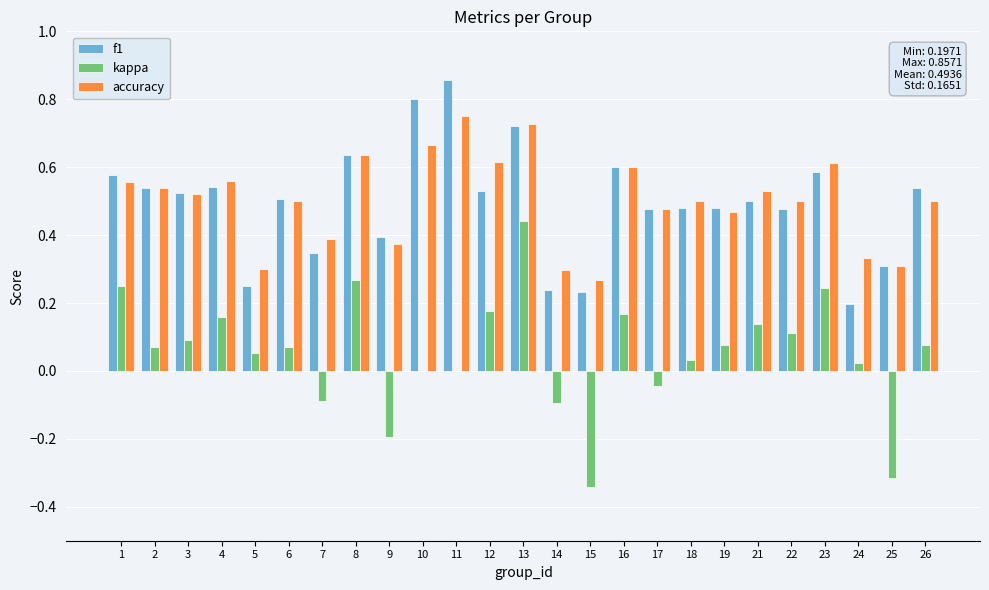

Are the bars horizontal?

No